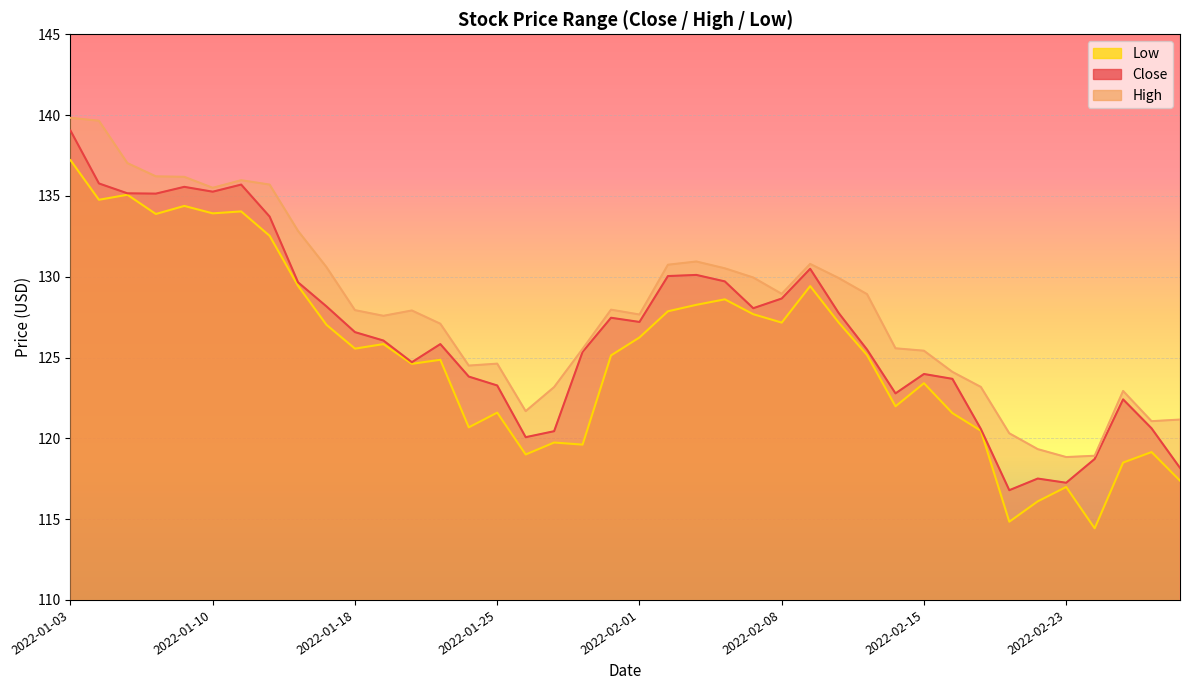

Which series changed the most between 2022-01-04 and 2022-02-10?

High